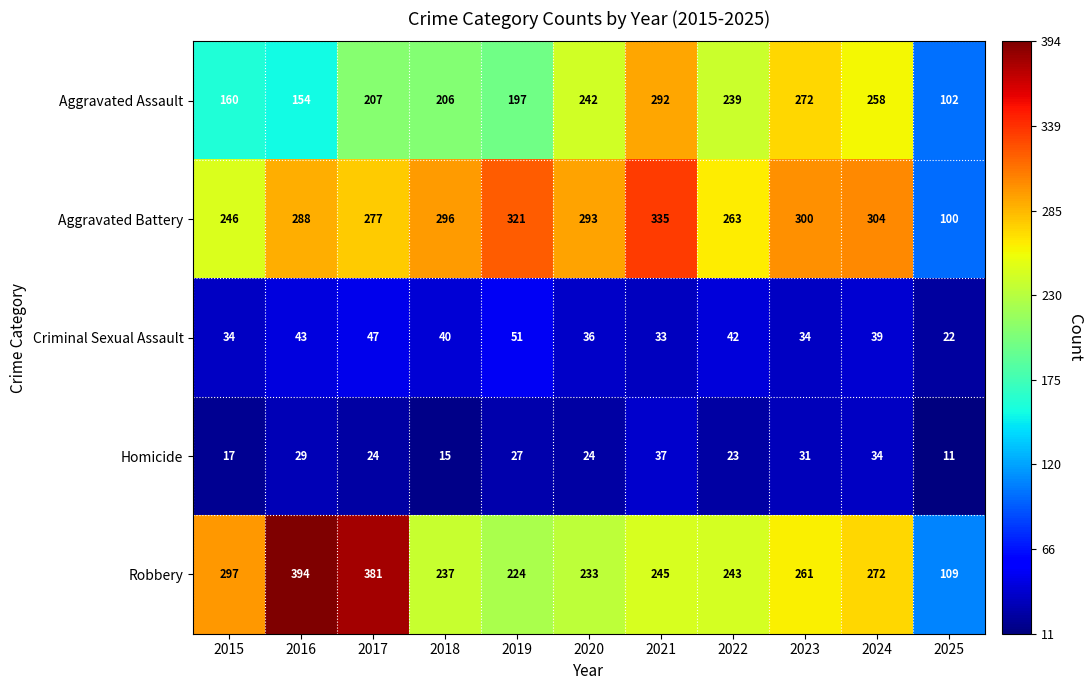

What is the maximum value for Aggravated Assault?

292